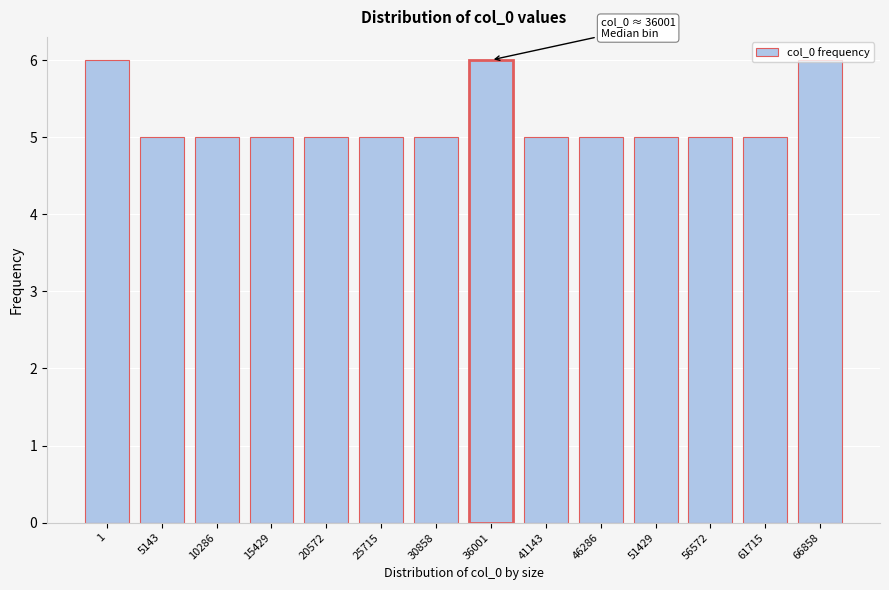

What is the value of the 9th bar from the left?

5